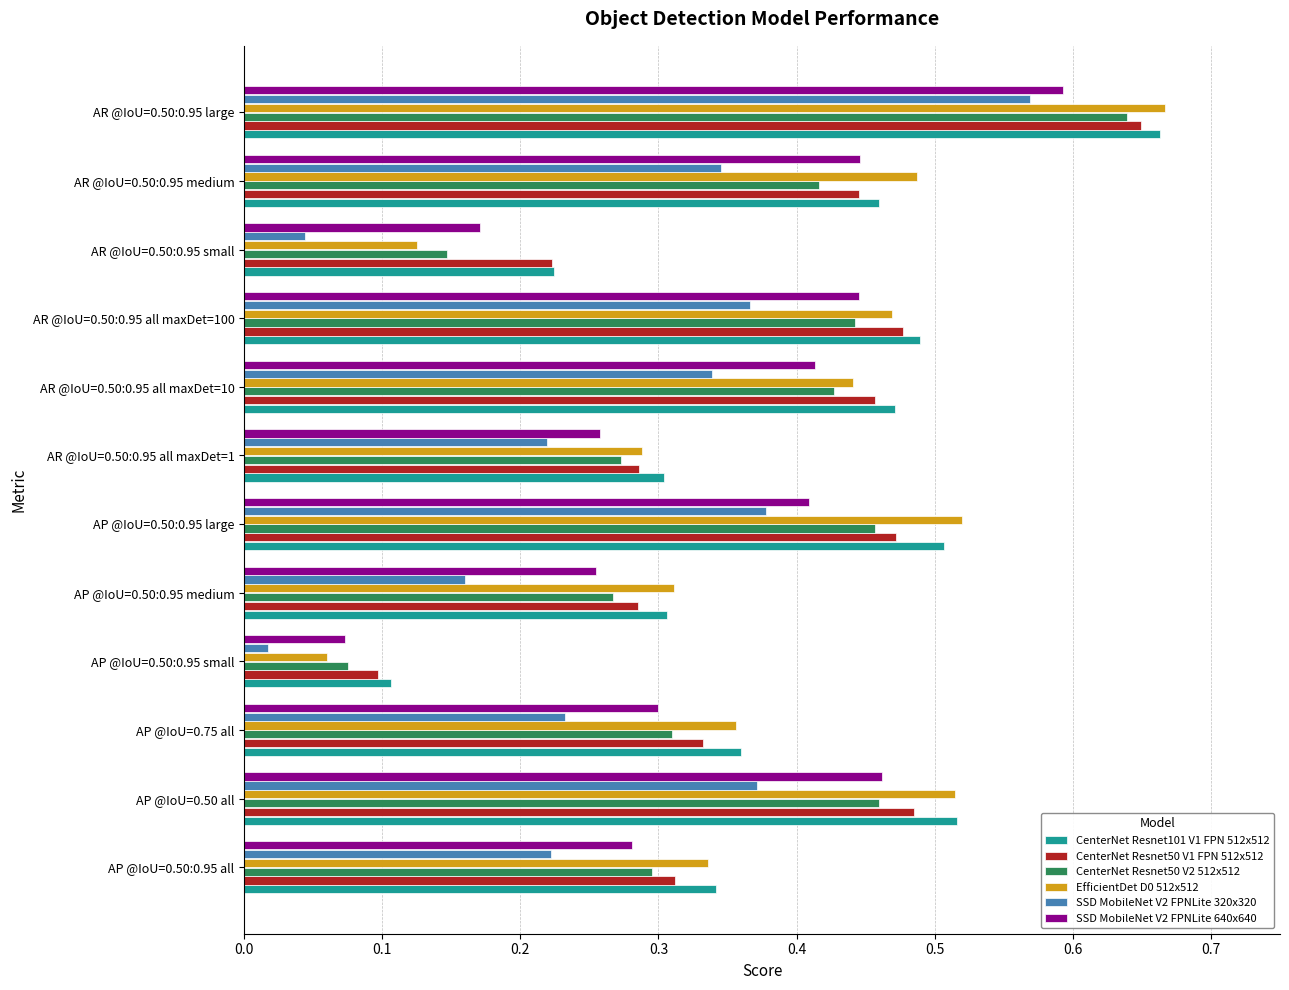

Which series has the largest total across all categories?

CenterNet Resnet101 V1 FPN 512x512